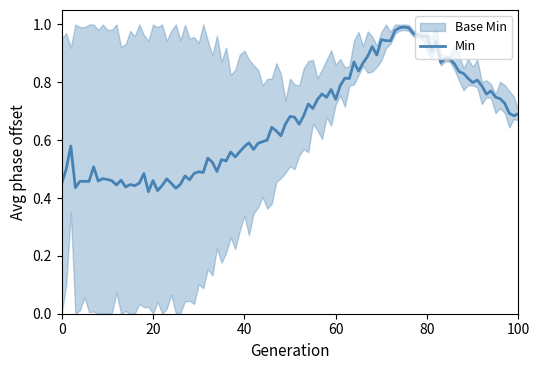

What is the maximum value shown in the chart?

1